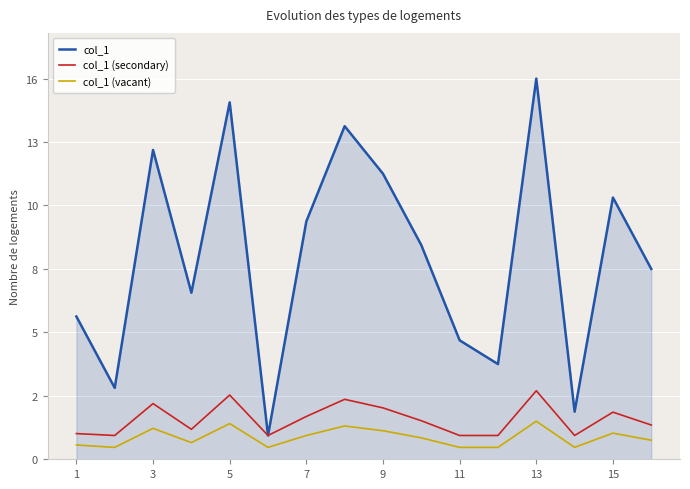

What is the value of the col_1 point at the 6th from the left?

1.0